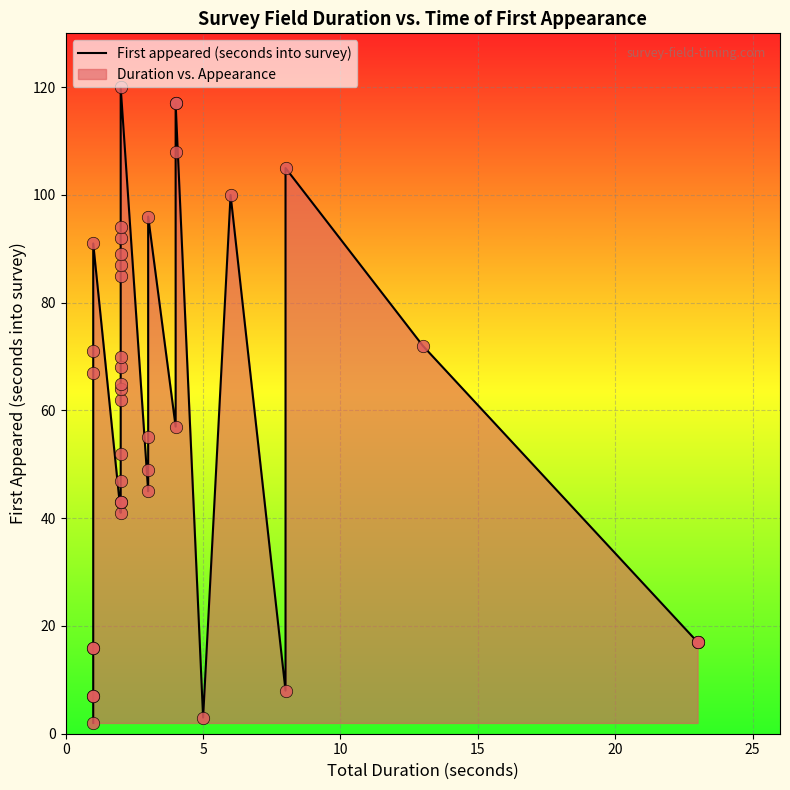

Between 20 and 5, which is larger?

20